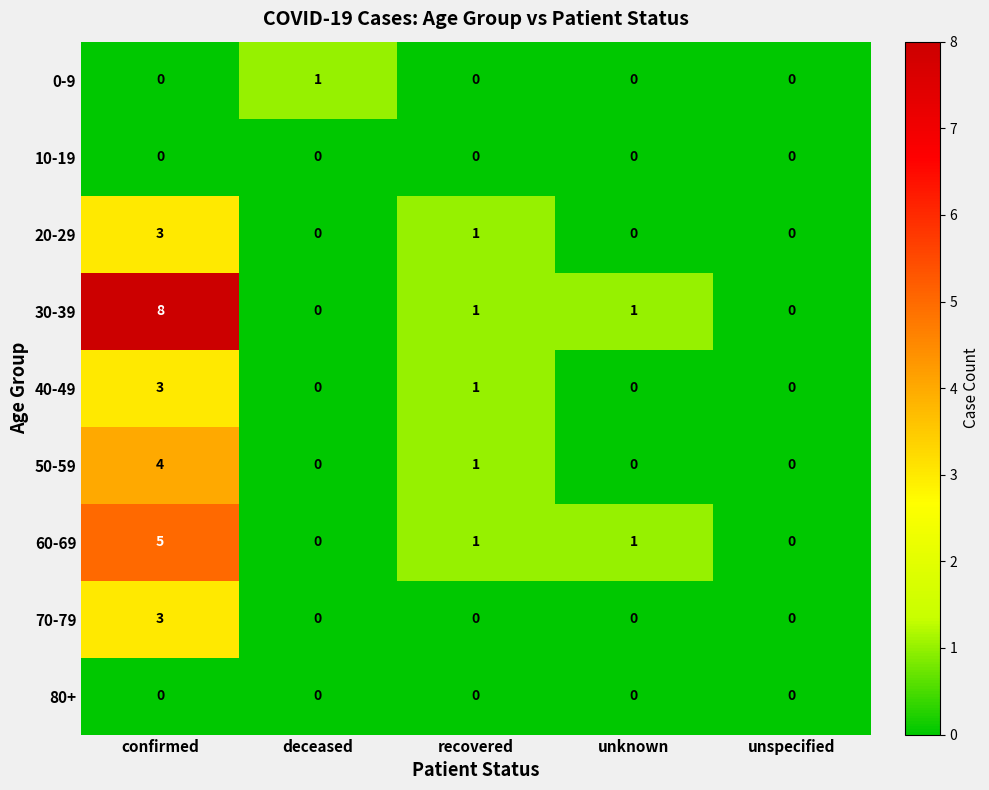

What is the difference between the maximum and minimum values in the 50-59 series?

4